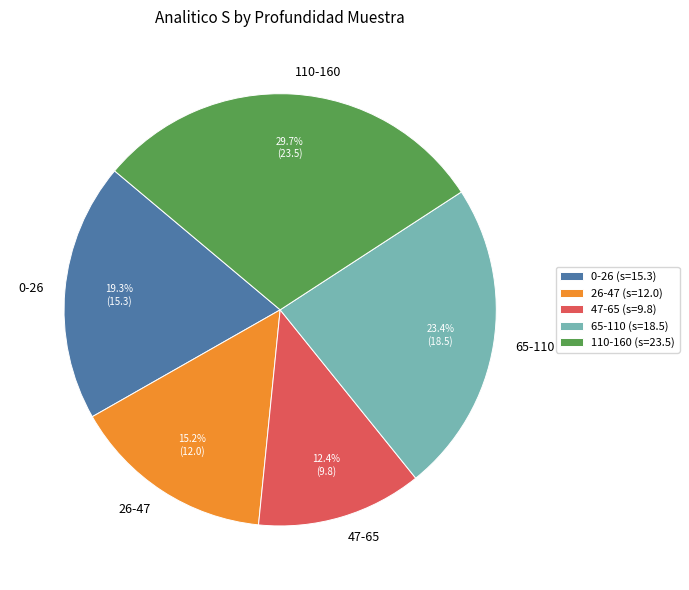

To the nearest percent, what is the combined percentage of 110-160 and 26-47?

45%